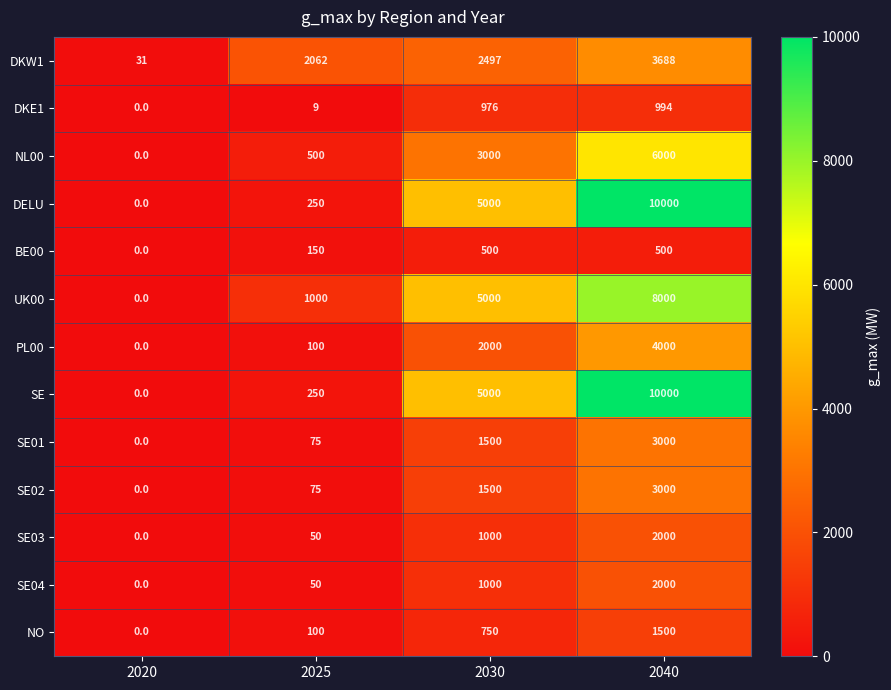

Which category has the lowest value across all series?

2020